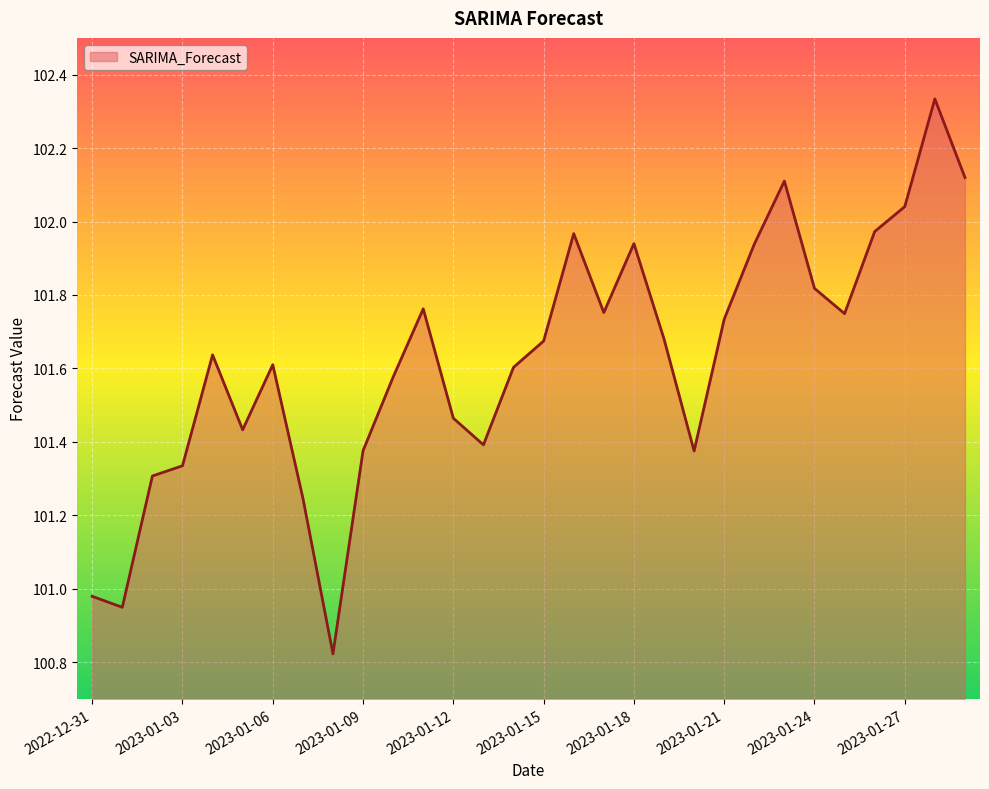

What is the difference between the maximum and minimum values?

1.5